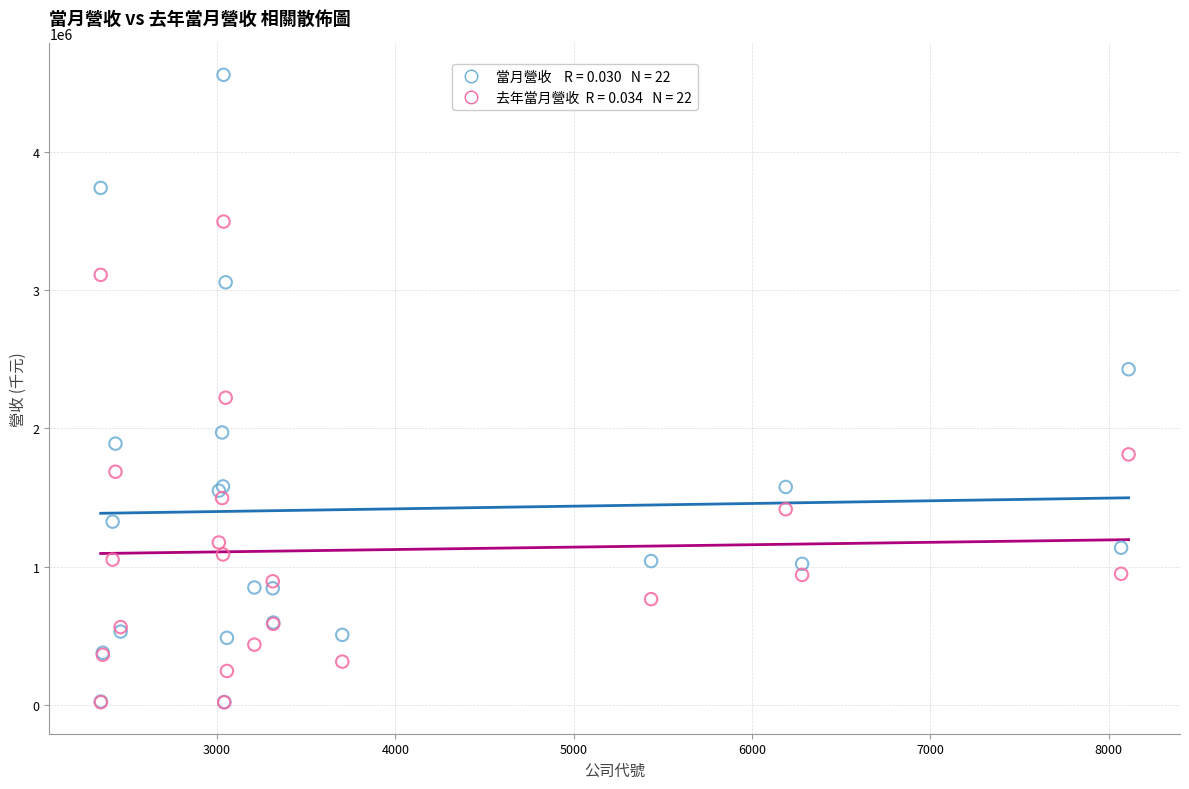

Across all series, what Y value is closest to 2288125?

2222074